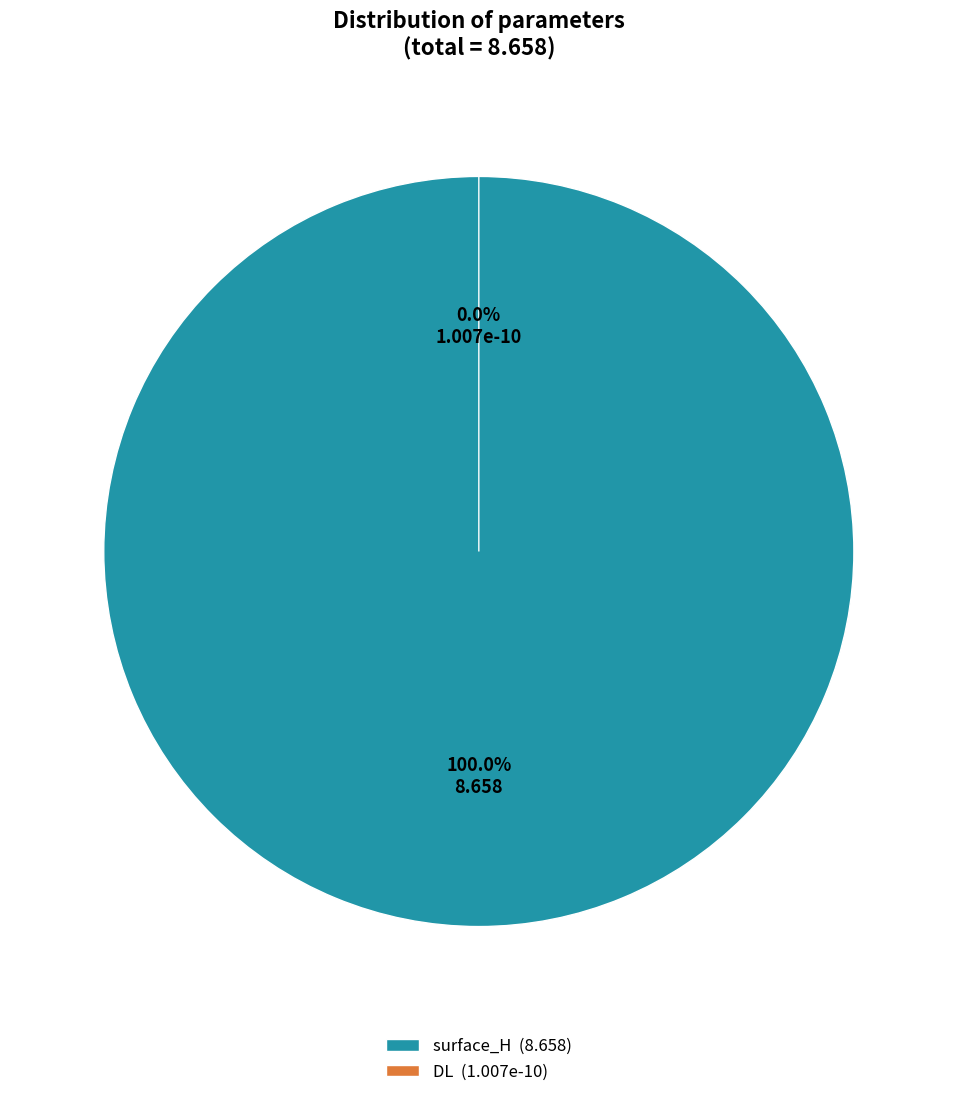

To the nearest percent, what is the difference between the largest and smallest slice percentages?

100%